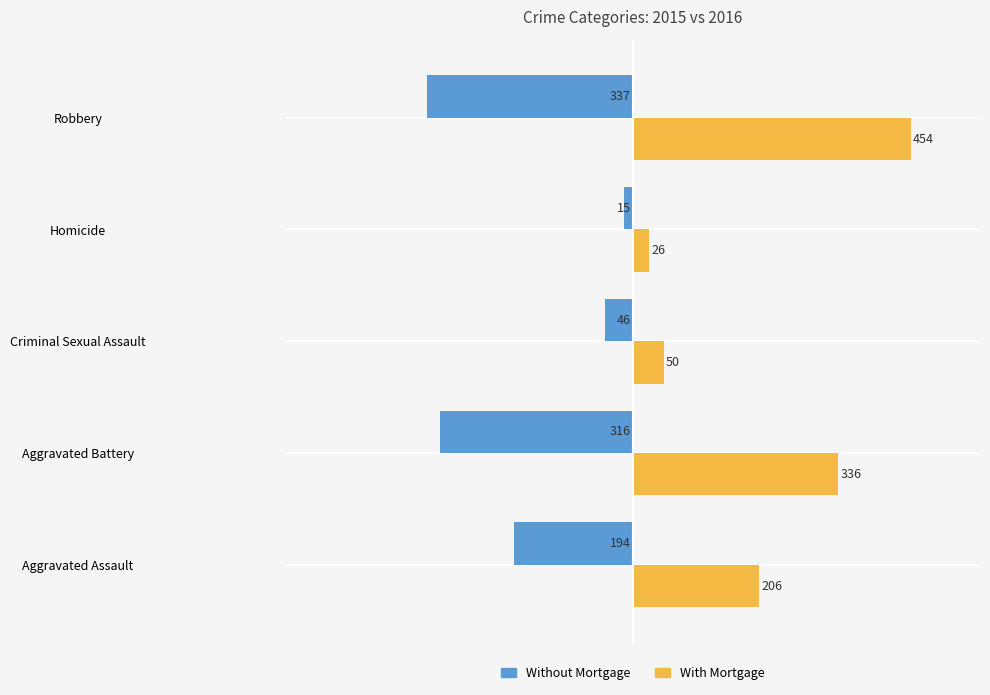

Is it true that Without Mortgage equals -478 at Aggravated Battery?

False